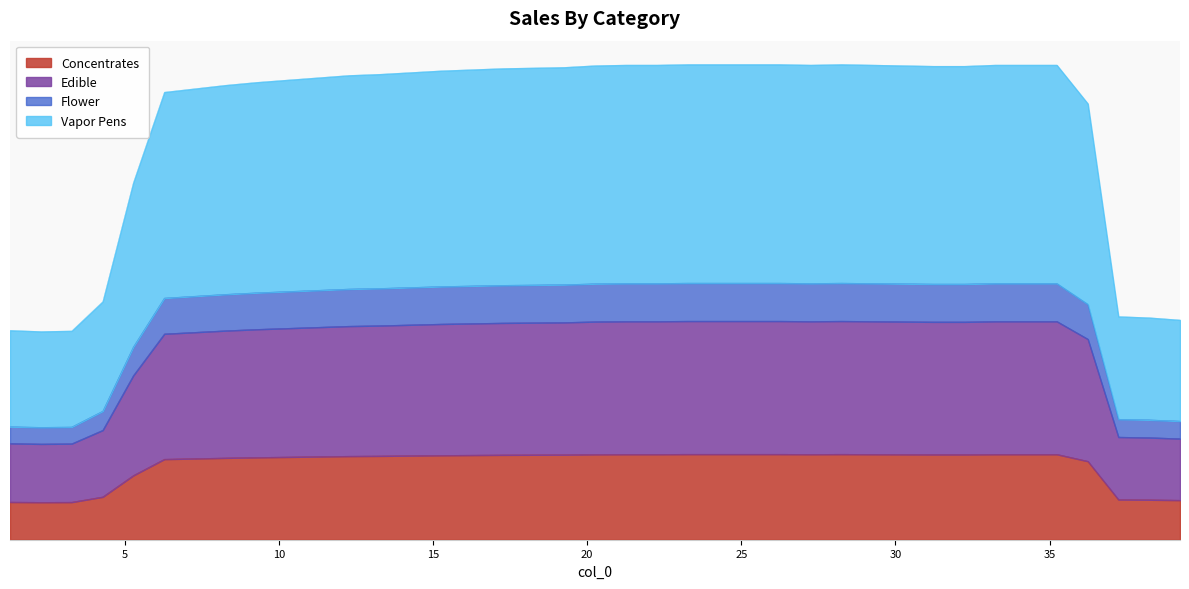

What is the smallest value displayed?

19.5